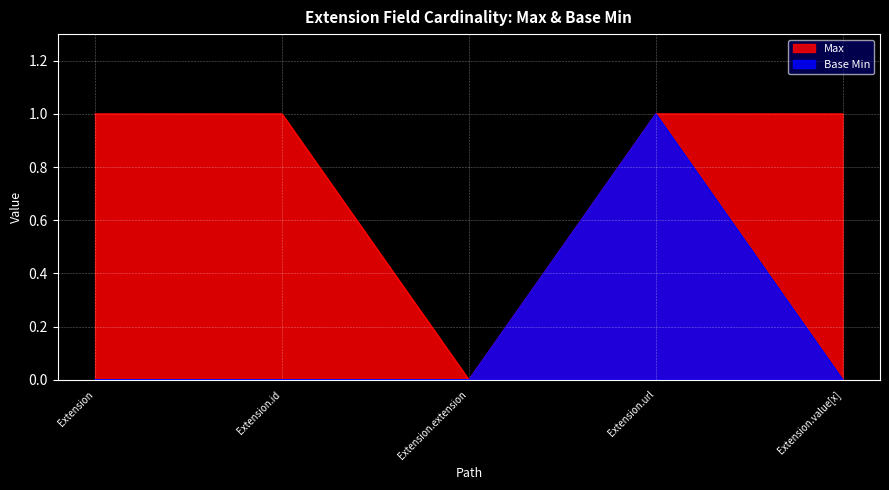

What is the label of the 2nd point from the right?

Extension.url